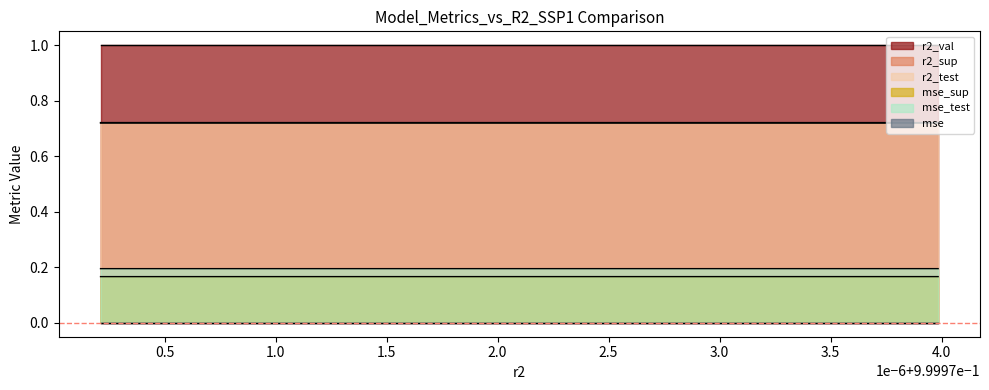

Reading left to right, transcribe all the data shown in this chart.

r2_sup: model_9_37_0=0.7	model_9_37_1=0.7	model_9_37_2=0.7	model_9_37_3=0.7	model_9_37_4=0.7	model_9_37_5=0.7	model_9_37_6=0.7	model_9_37_7=0.7	model_9_37_8=0.7	model_9_37_9=0.7
r2_test: model_9_37_0=0.7	model_9_37_1=0.7	model_9_37_2=0.7	model_9_37_3=0.7	model_9_37_4=0.7	model_9_37_5=0.7	model_9_37_6=0.7	model_9_37_7=0.7	model_9_37_8=0.7	model_9_37_9=0.7
r2_val: model_9_37_0=1.0	model_9_37_1=1.0	model_9_37_2=1.0	model_9_37_3=1.0	model_9_37_4=1.0	model_9_37_5=1.0	model_9_37_6=1.0	model_9_37_7=1.0	model_9_37_8=1.0	model_9_37_9=1.0
mse: model_9_37_0=0.0	model_9_37_1=0.0	model_9_37_2=0.0	model_9_37_3=0.0	model_9_37_4=0.0	model_9_37_5=0.0	model_9_37_6=0.0	model_9_37_7=0.0	model_9_37_8=0.0	model_9_37_9=0.0
mse_sup: model_9_37_0=0.2	model_9_37_1=0.2	model_9_37_2=0.2	model_9_37_3=0.2	model_9_37_4=0.2	model_9_37_5=0.2	model_9_37_6=0.2	model_9_37_7=0.2	model_9_37_8=0.2	model_9_37_9=0.2
mse_test: model_9_37_0=0.2	model_9_37_1=0.2	model_9_37_2=0.2	model_9_37_3=0.2	model_9_37_4=0.2	model_9_37_5=0.2	model_9_37_6=0.2	model_9_37_7=0.2	model_9_37_8=0.2	model_9_37_9=0.2